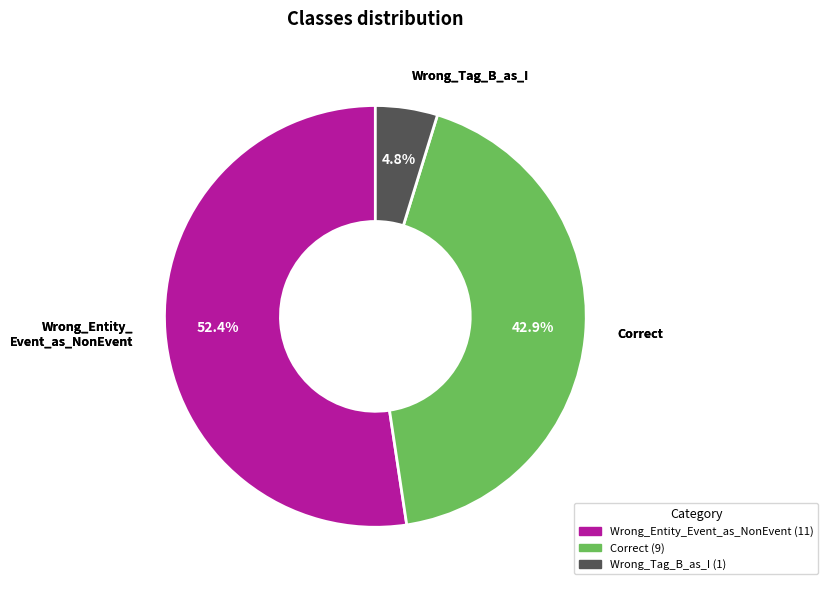

What percentage is NOT represented by Correct?

57.1%